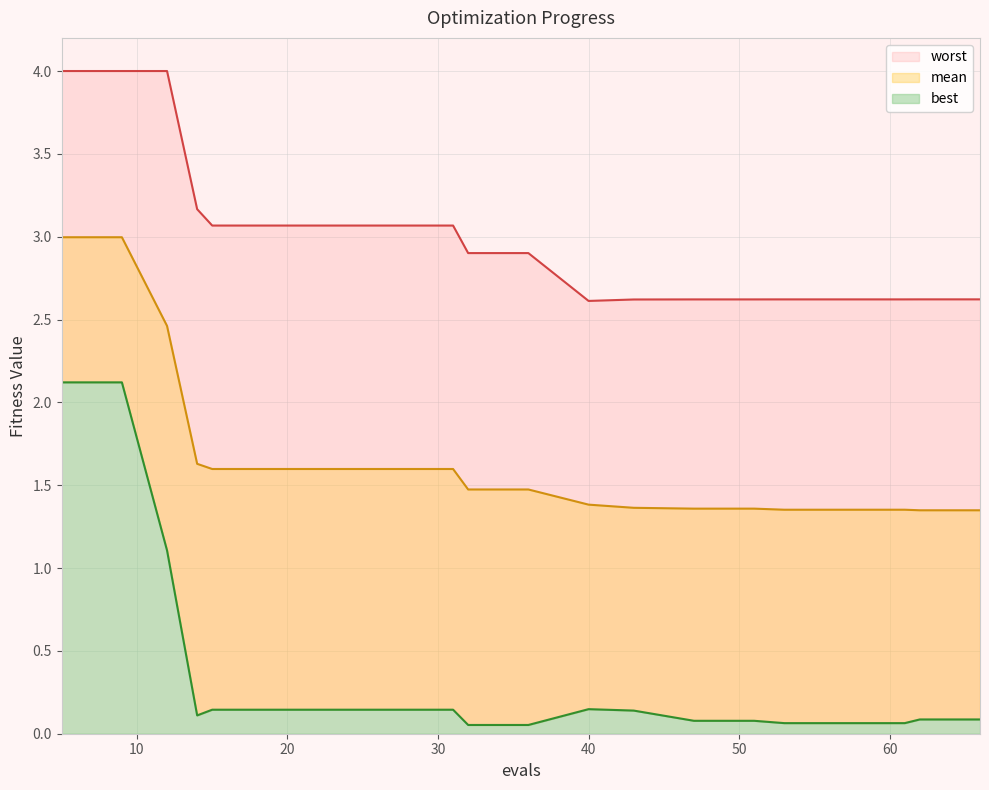

What is the sum of the mean values at 14 and 61?

3.0